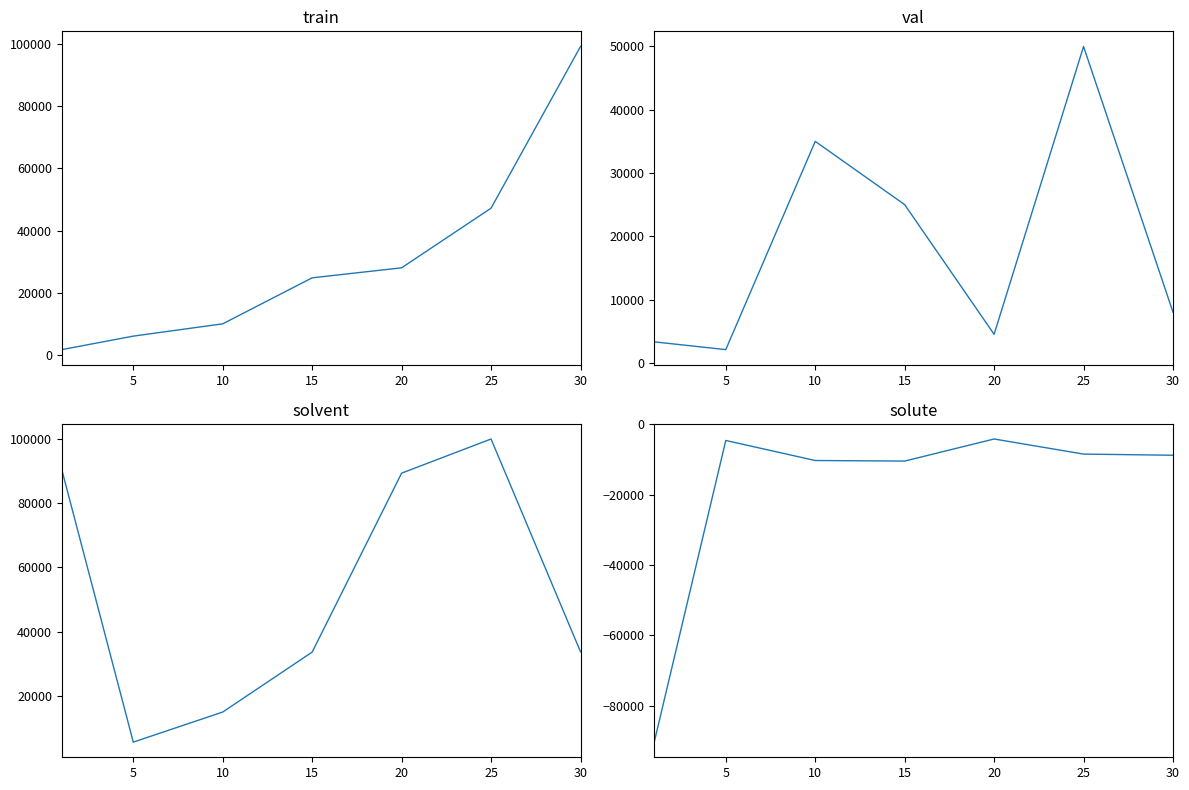

List the series in order of their peak value, lowest first.

LeveProfitHQ, currentAveragePrice, Leve EXP, currentAveragePriceHQ